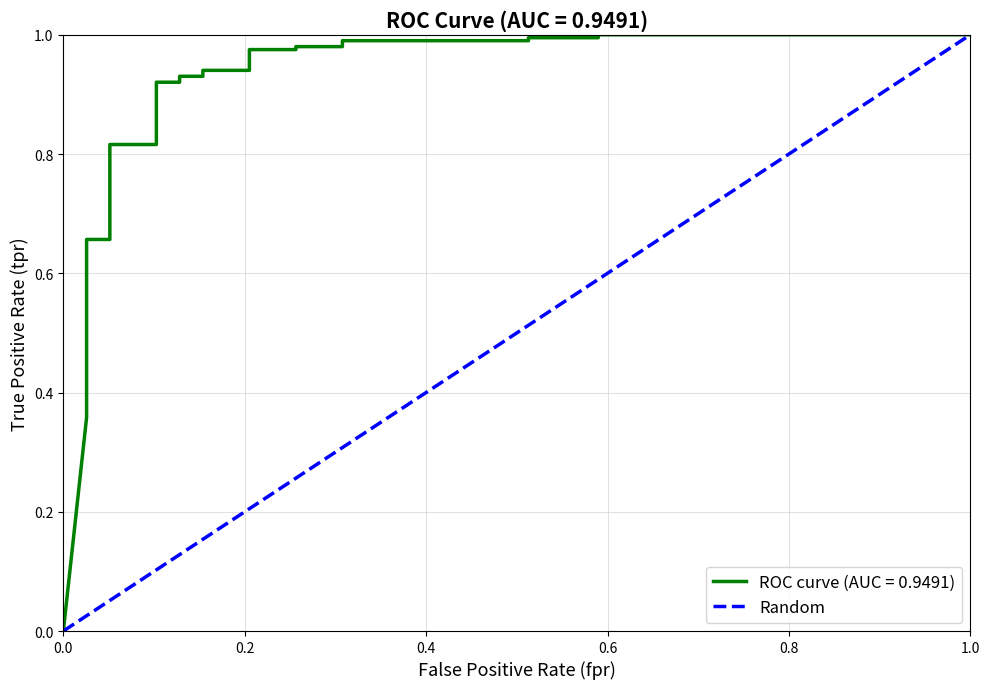

The chart shows a value of 0.0 at 0.2. True or false?

False